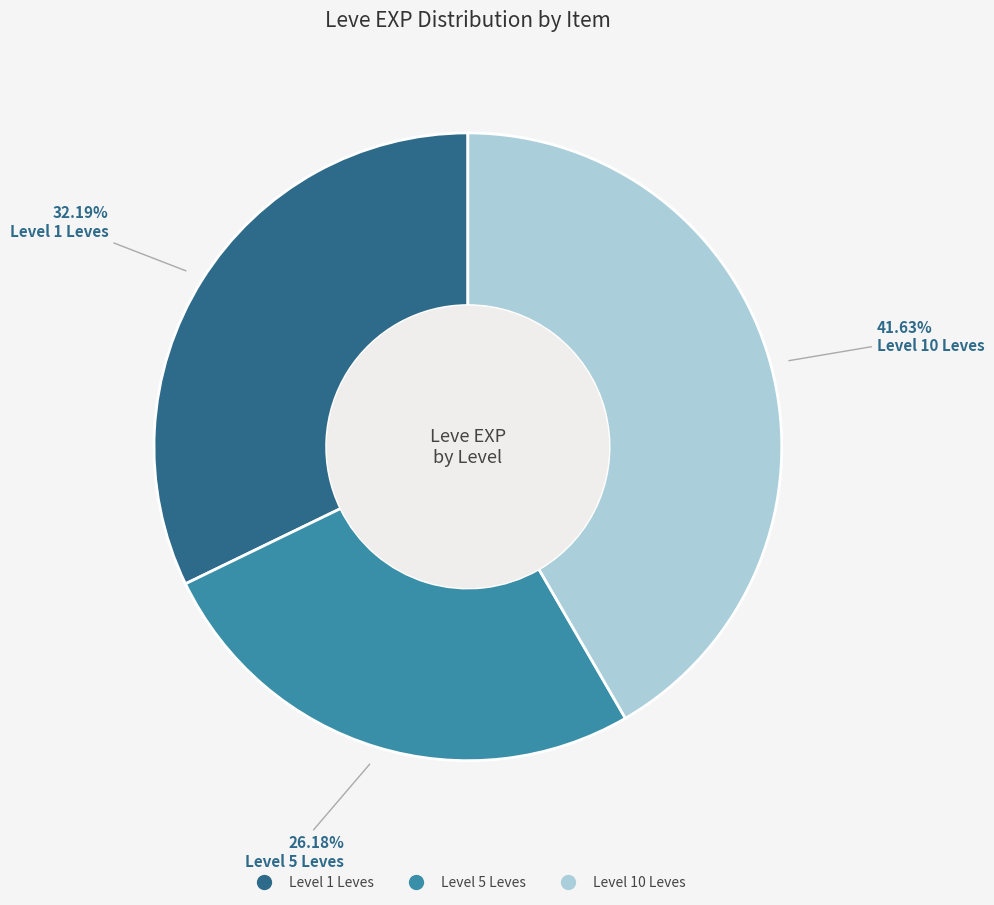

Is there any slice that represents more than half of the pie?

No